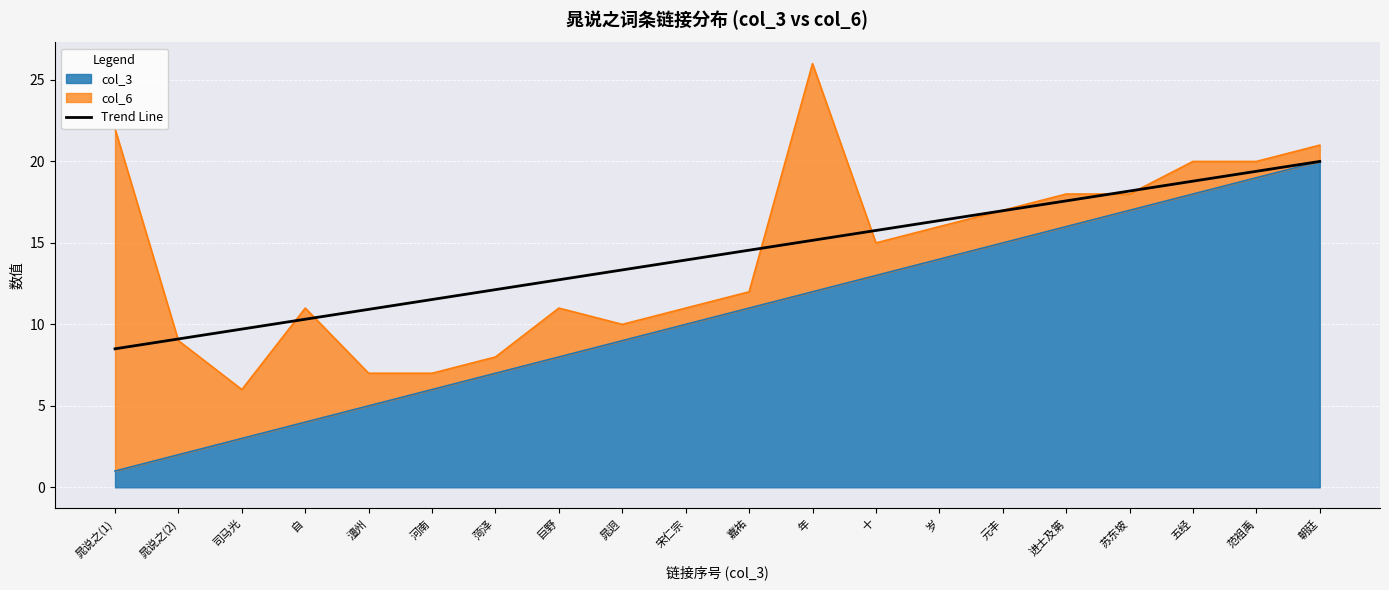

What is the change in value from 河南 to 年?

+3.6